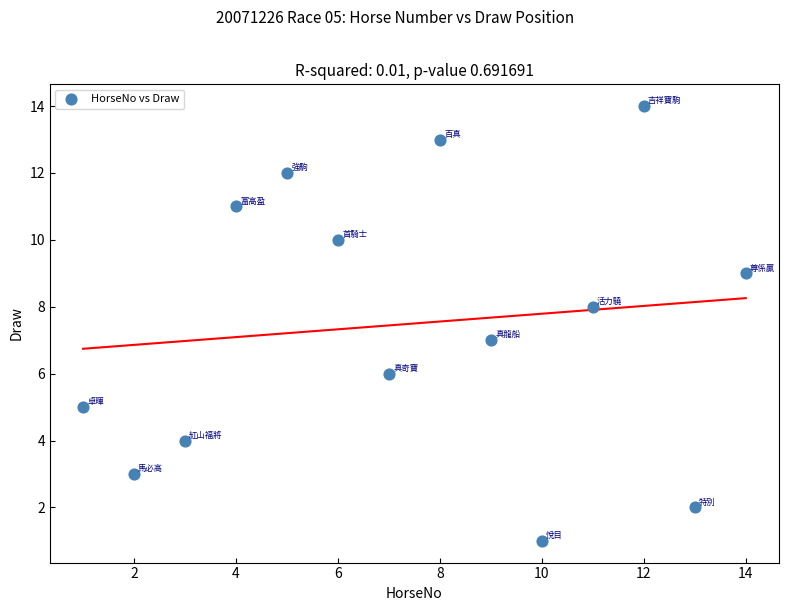

What is the range of Y values (max minus min)?

13